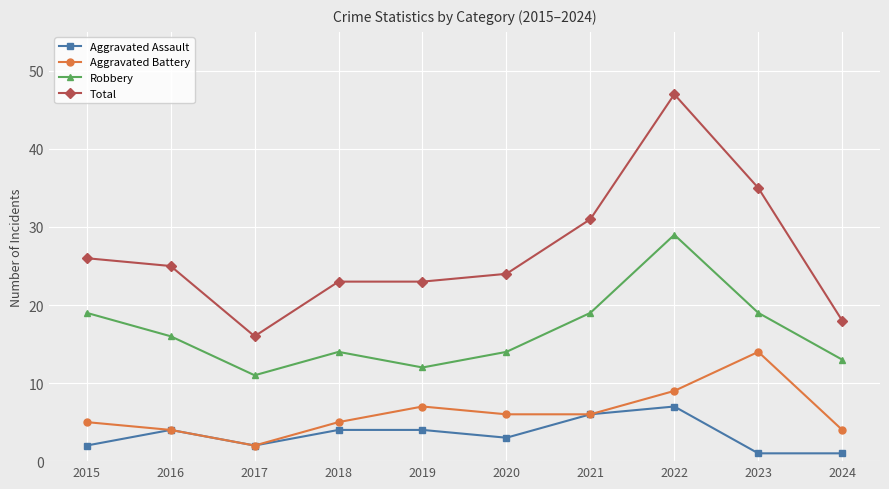

The Robbery series shows 52 at 2022. True or false?

False